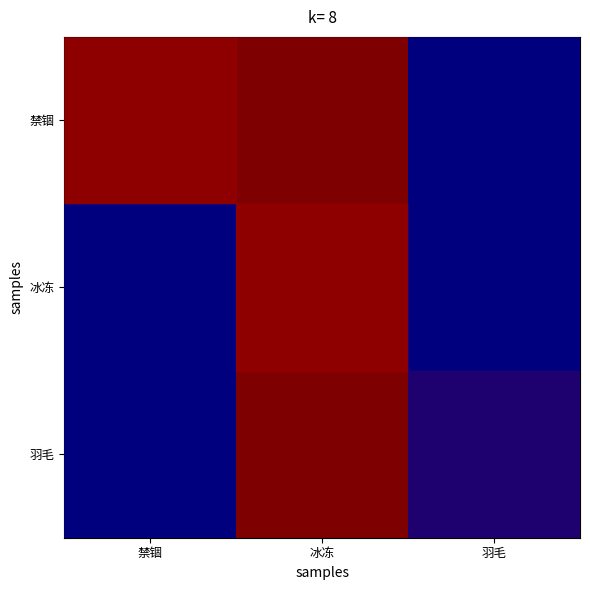

Between 禁锢 and 冰冻, which series saw the biggest shift?

冰冻